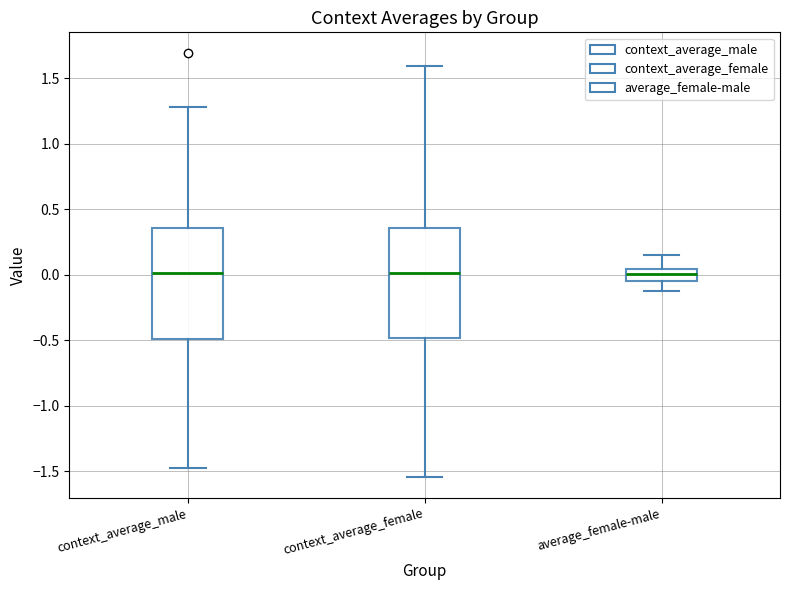

Reading left to right, read every box against the y-axis: the position of its median line, the range the box covers, and the ends of its whiskers. The values are not printed on the chart, so give them approximately, as read against the axis.

context_average_male: median 0.00, box -0.50 to 0.35, whiskers -1.50 to 1.30
context_average_female: median 0.00, box -0.50 to 0.35, whiskers -1.55 to 1.60
average_female-male: median 0.00, box -0.05 to 0.05, whiskers -0.10 to 0.15